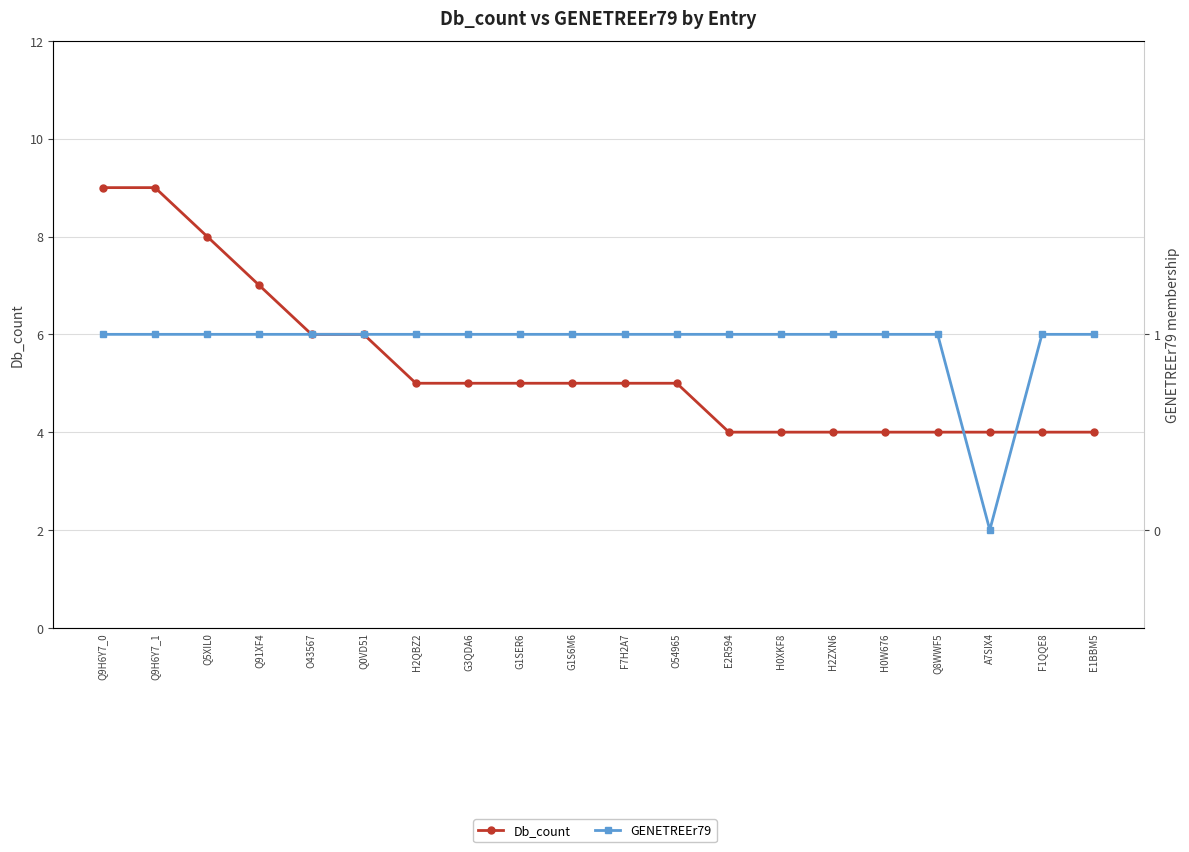

Rank the categories by Db_count value from lowest to highest.

E2R594, H0XKF8, H2ZXN6, H0W676, Q8WWF5, A7SIX4, F1QQE8, E1BBM5, H2QBZ2, G3QDA6, G1SER6, G1S6M6, F7H2A7, O54965, O43567, Q0VD51, Q91XF4, Q5XIL0, Q9H6Y7_0, Q9H6Y7_1